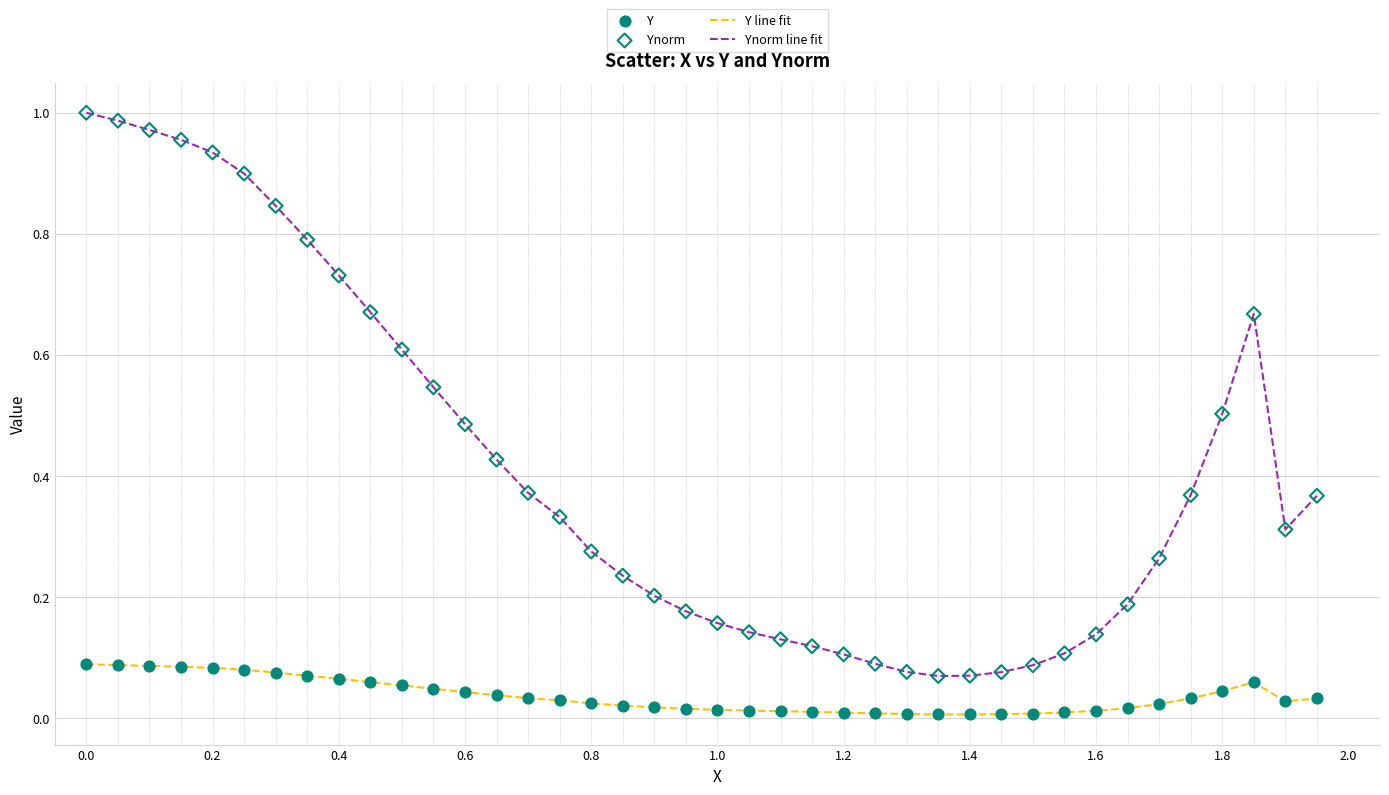

Which series has the largest total across all categories?

Ynorm line fit